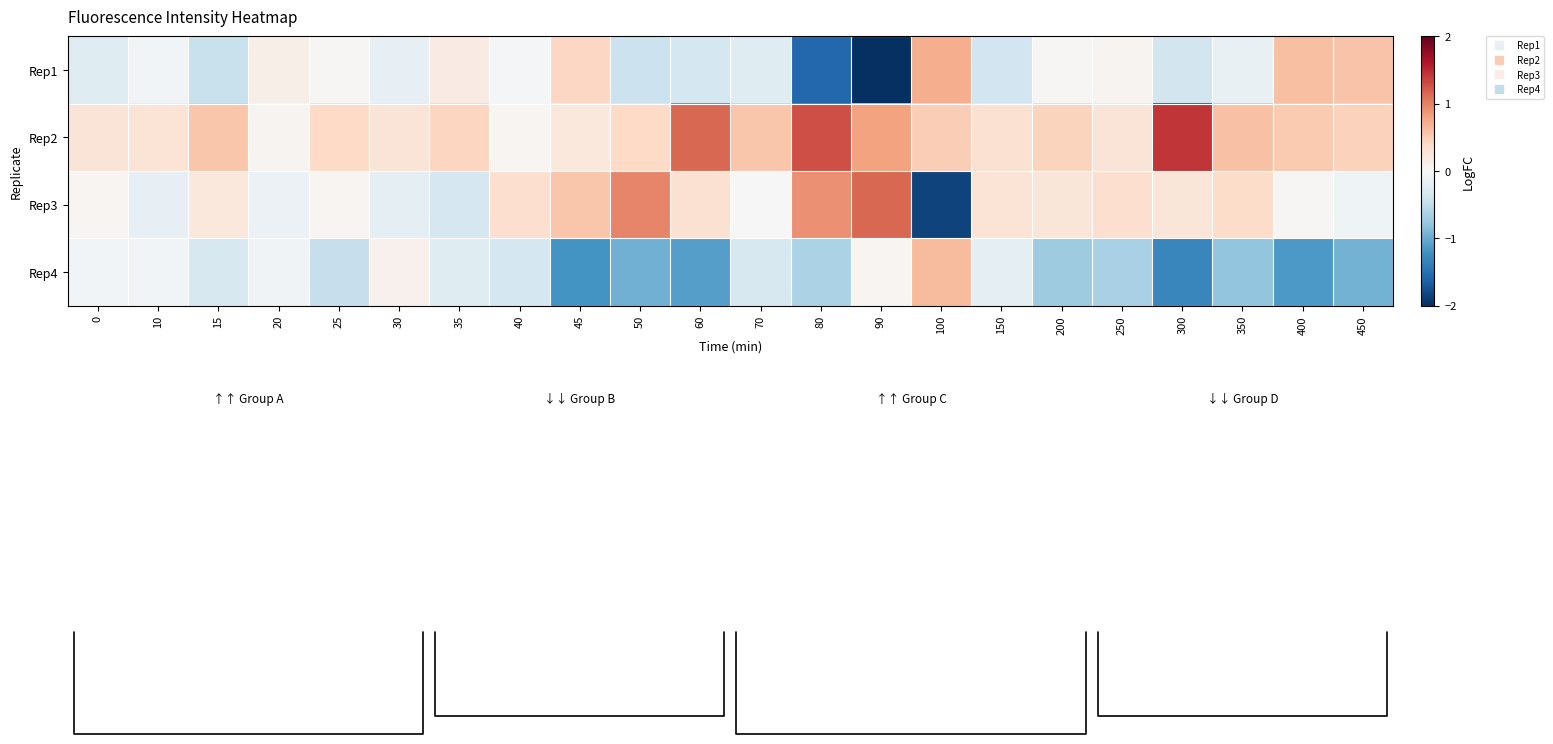

Between 70 and 90, which is larger?

70